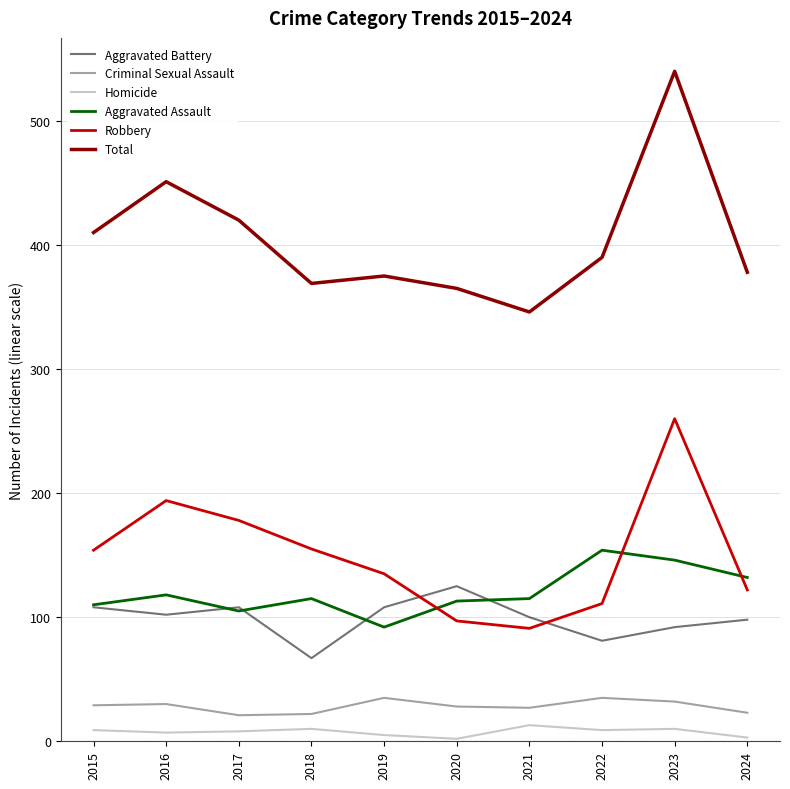

In Aggravated Assault, how many points are lower than both neighbors (excluding endpoints)?

2